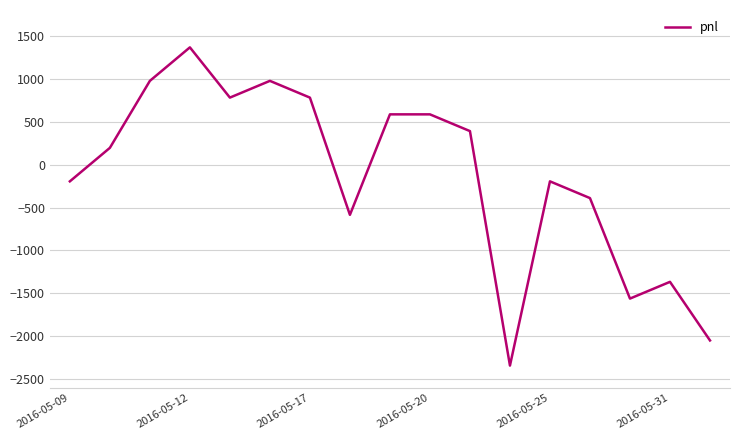

What is the difference between the maximum and minimum values?

3705.0